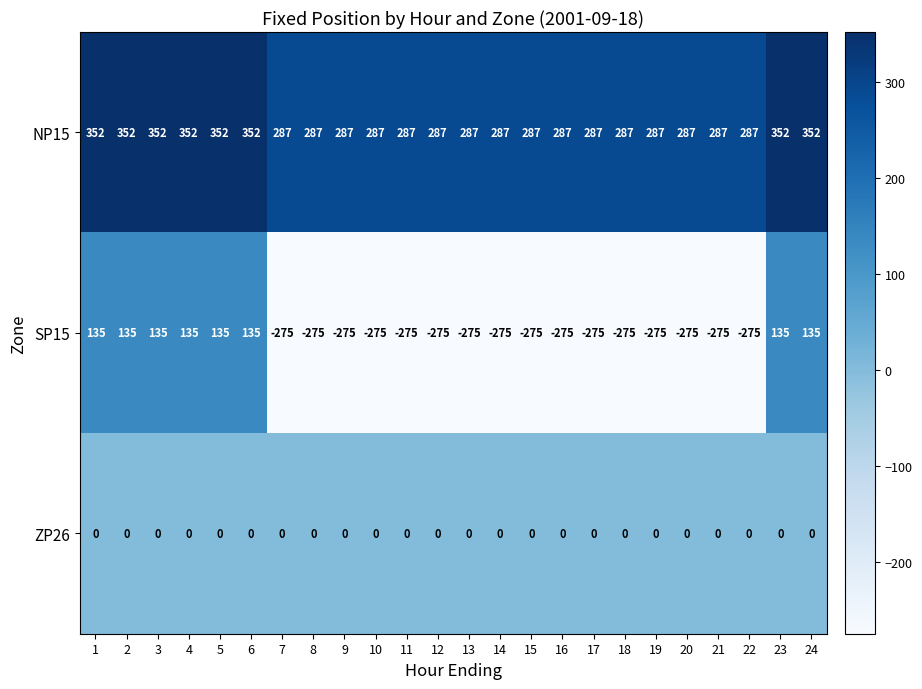

Count the SP15 values in the range -275 to 135.

24